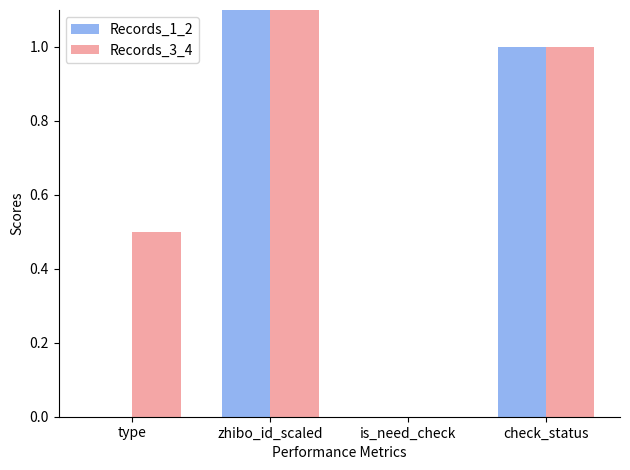

What is the maximum value shown in the chart?

1.5